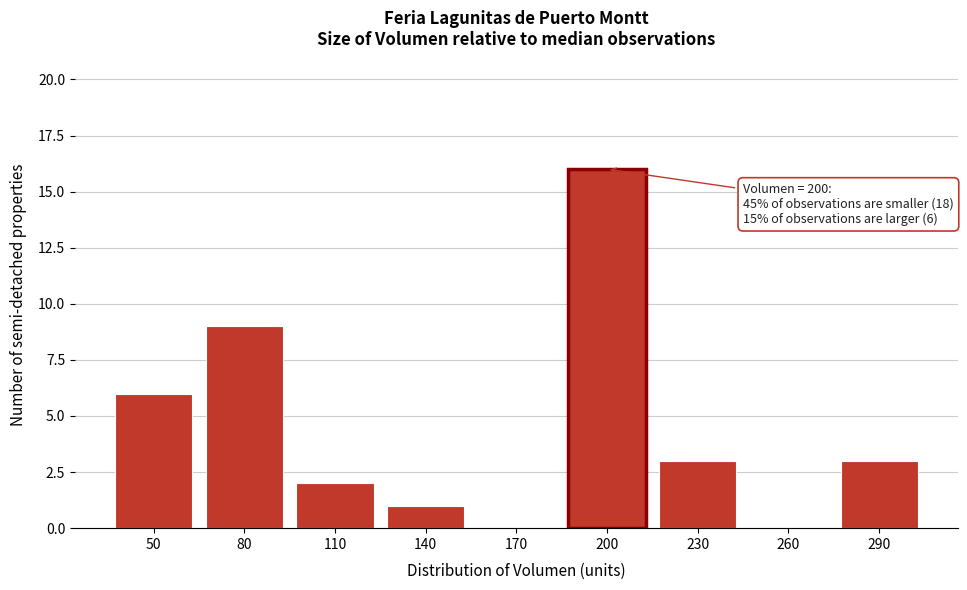

Reading right to left, extract all data points from this chart.

290=3	260=0	230=3	200=16	170=0	140=1	110=2	80=9	50=6